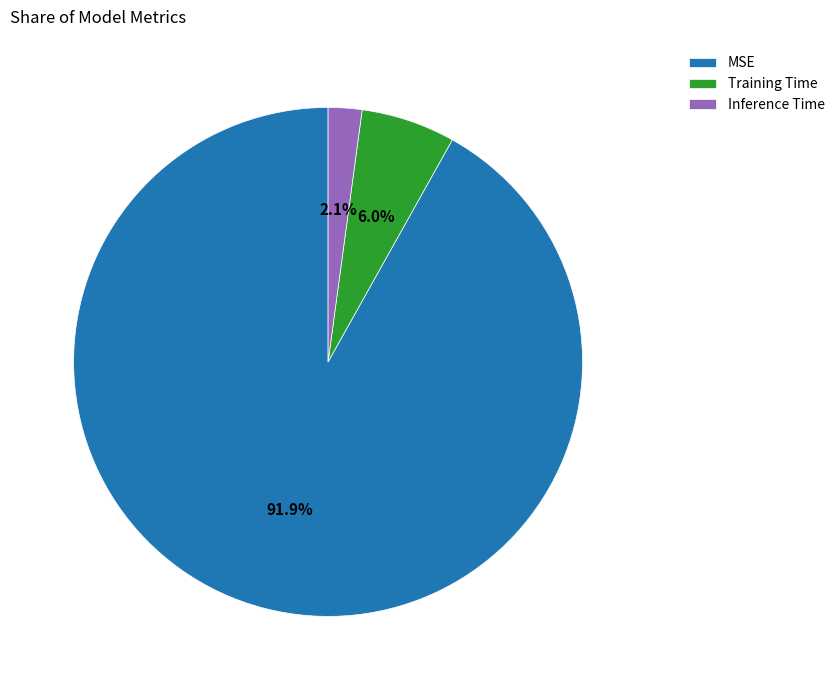

The Inference Time slice represents 14% of the pie. True or false?

False